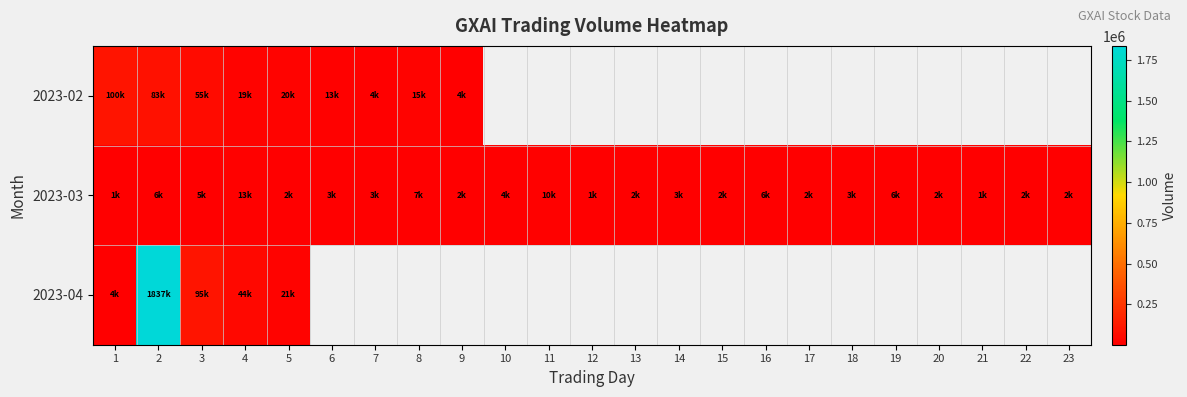

Is it true that 2023-03 equals 3436.1 at 2?

False